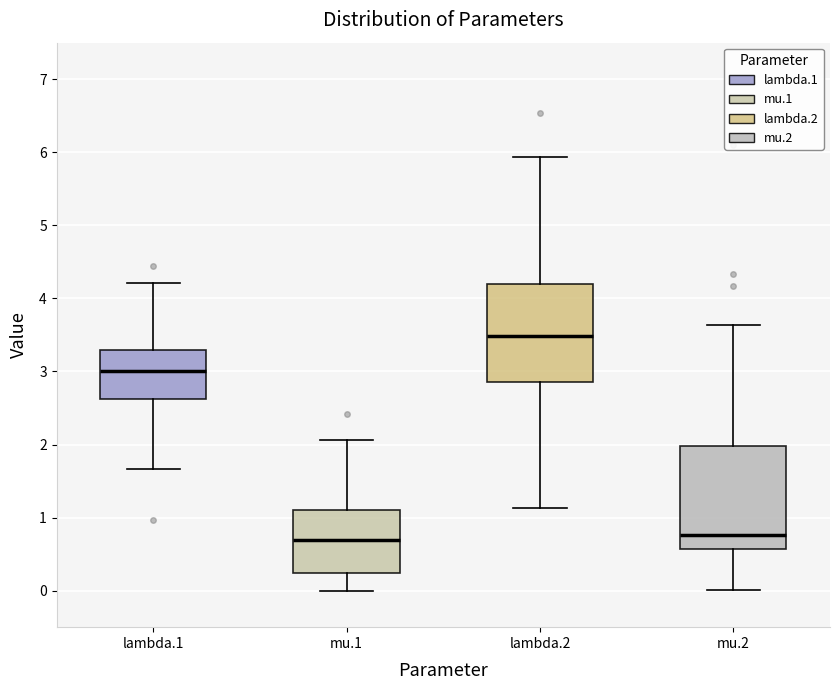

Reading left to right, read every box against the y-axis: the position of its median line, the range the box covers, and the ends of its whiskers. The values are not printed on the chart, so give them approximately, as read against the axis.

lambda.1: median 3.0, box 2.6 to 3.3, whiskers 1.7 to 4.2
mu.1: median 0.7, box 0.2 to 1.1, whiskers 0.0 to 2.1
lambda.2: median 3.5, box 2.9 to 4.2, whiskers 1.1 to 5.9
mu.2: median 0.8, box 0.6 to 2.0, whiskers 0.0 to 3.6